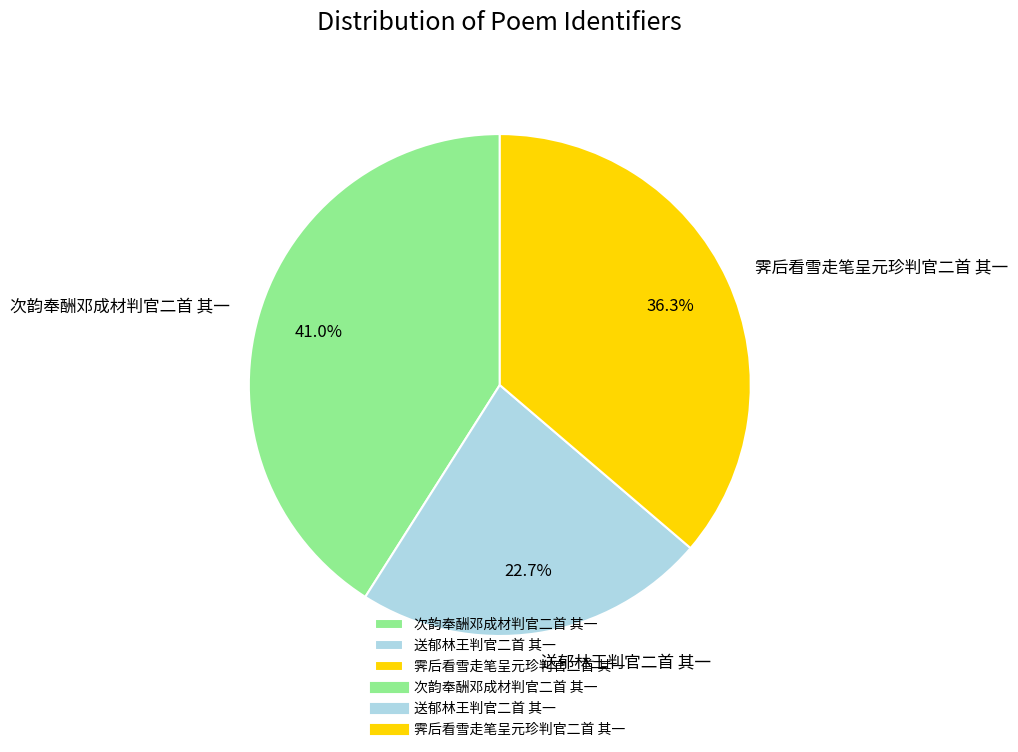

Between 霁后看雪走笔呈元珍判官二首 其一 and 送郁林王判官二首 其一, which is larger?

霁后看雪走笔呈元珍判官二首 其一